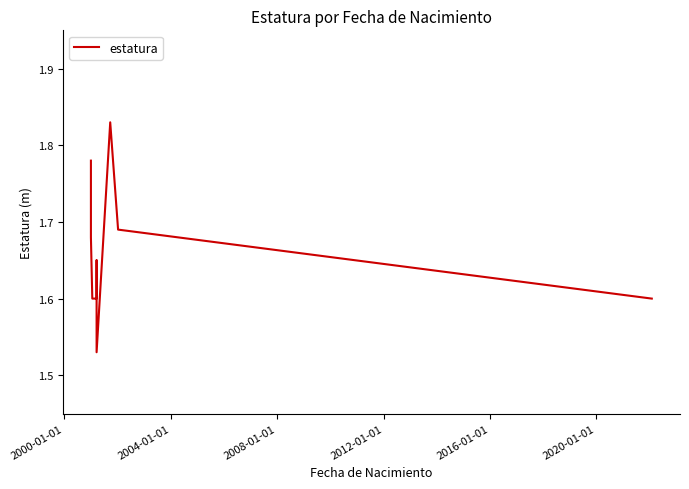

True or false: there are more than 1 points higher than both neighbors.

True